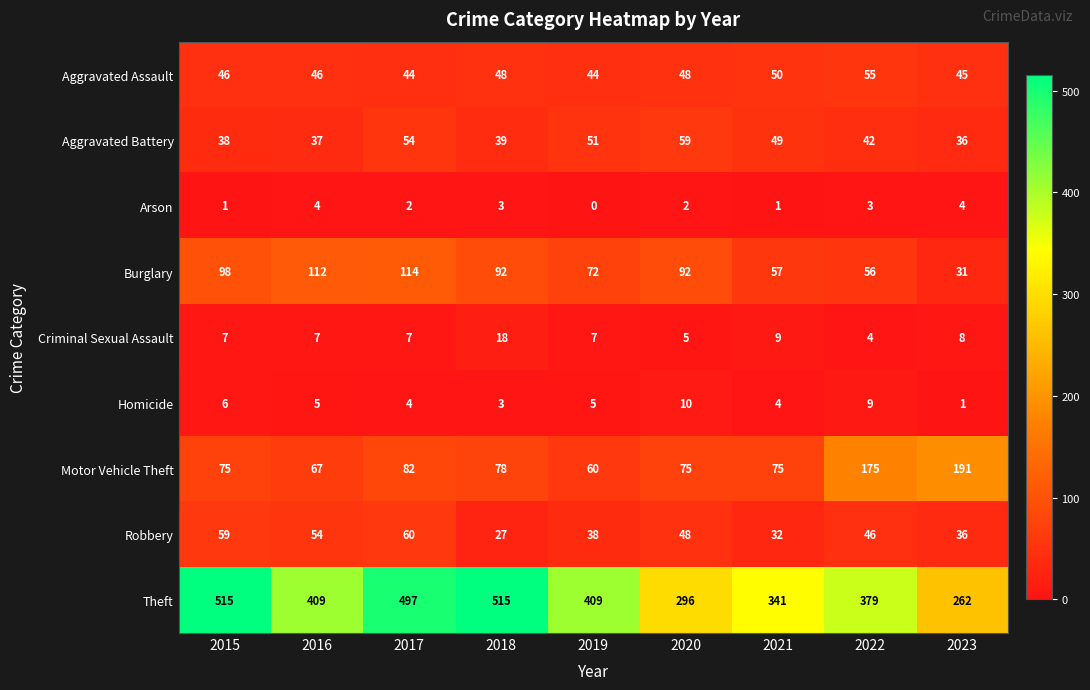

At which label is Burglary closest to 72?

2019